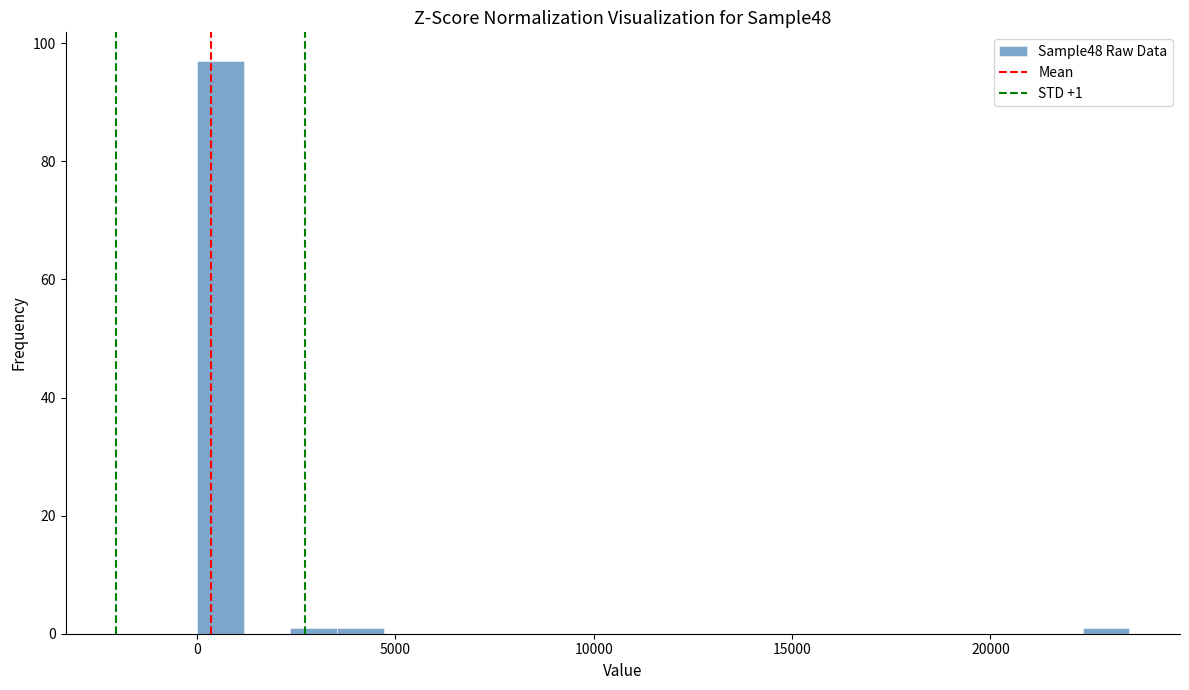

Read against the x-axis, roughly where is the centre of the tallest bar?

500